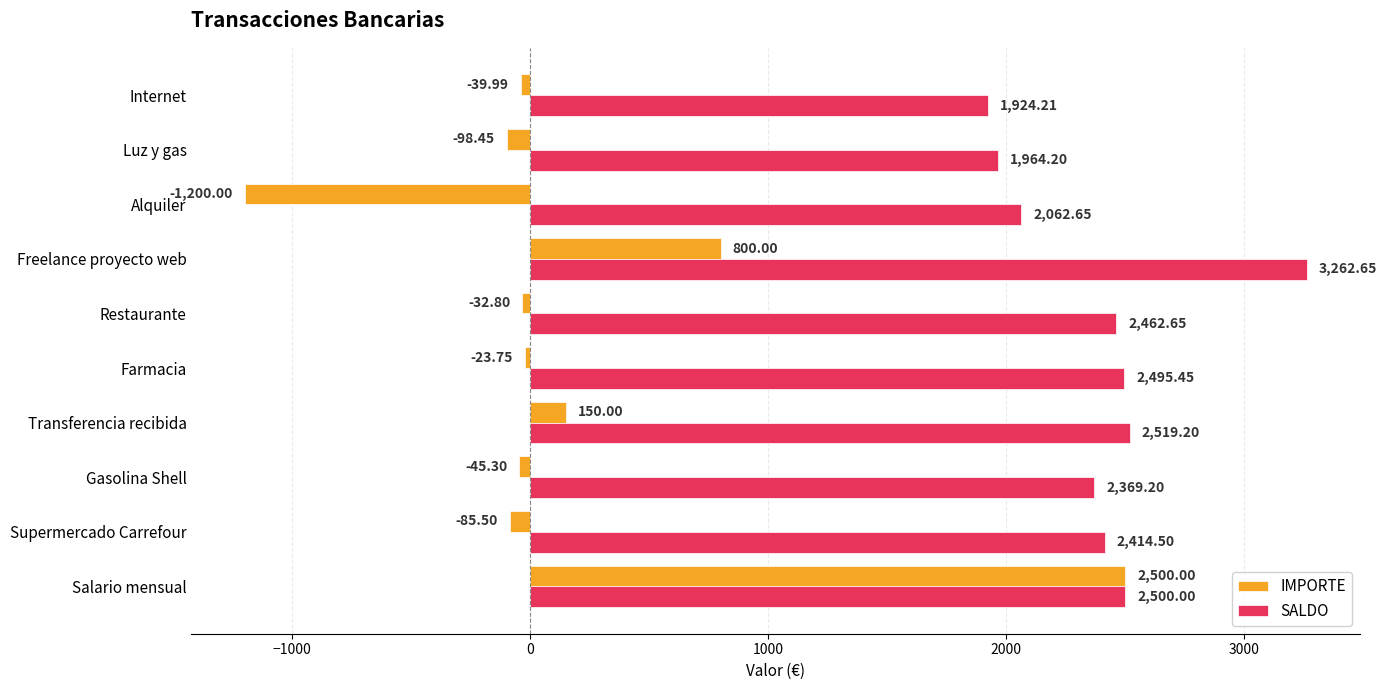

Which category has the lowest value across all series?

Alquiler